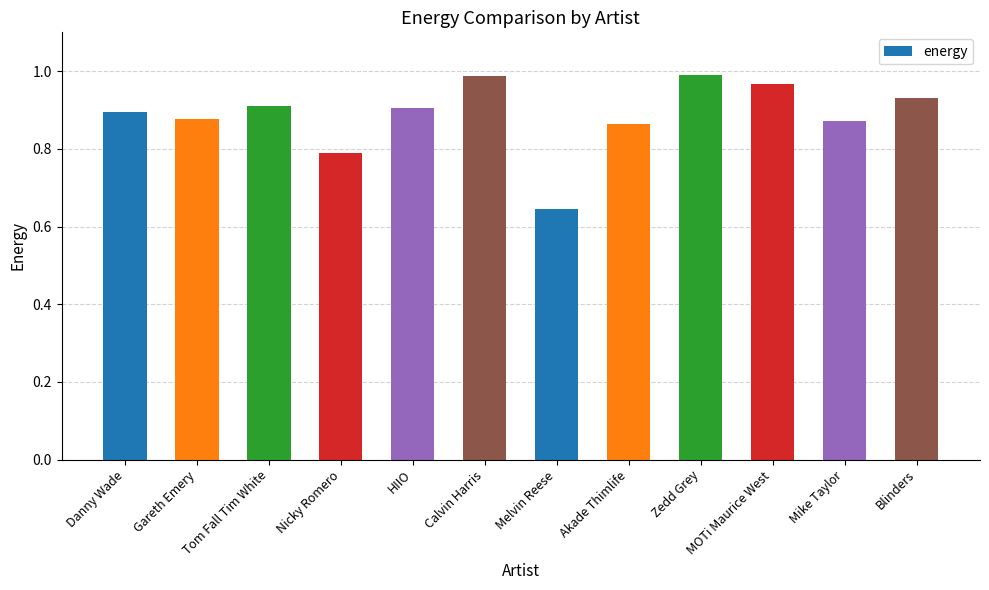

What is the difference between the maximum and minimum values?

0.3